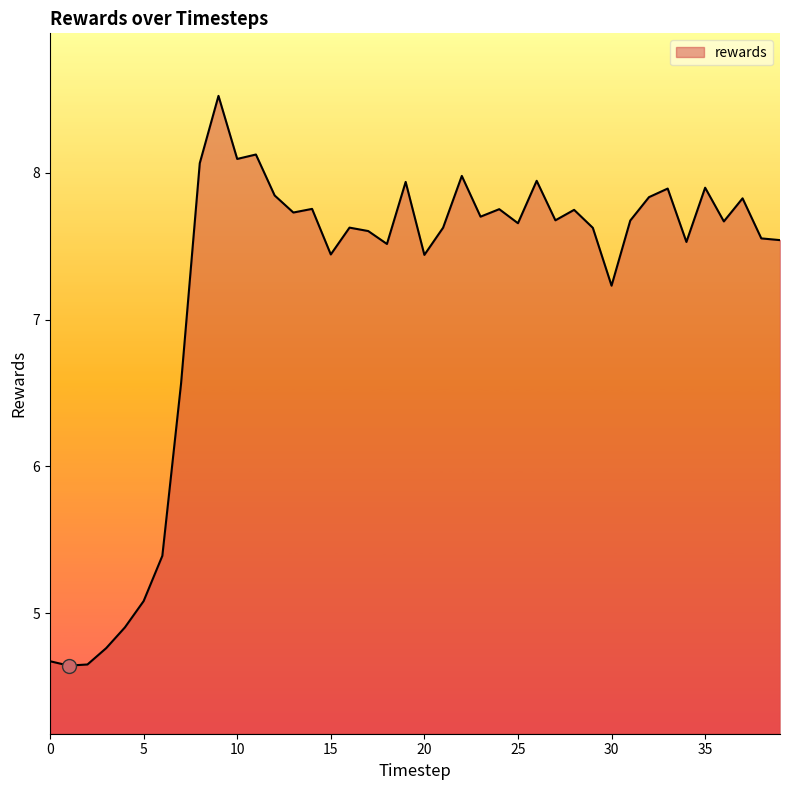

What is the difference between the maximum and minimum values?

3.9